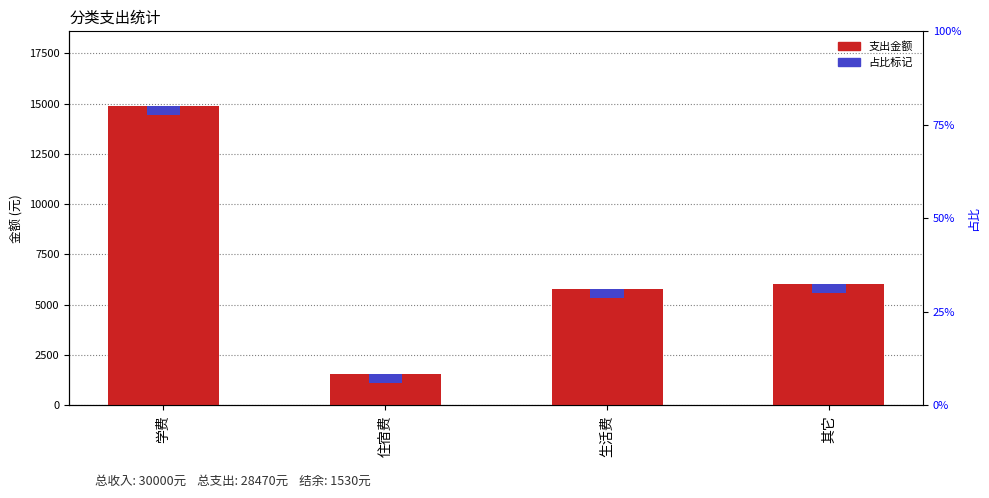

Reading right to left, extract all data points from this chart.

其它=6050	生活费=5790	住宿费=1540	学费=14880